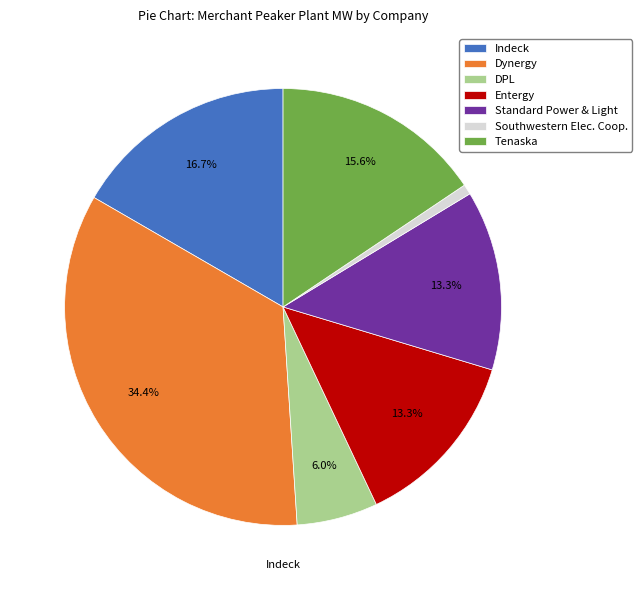

Approximately how many times larger is the value at Entergy compared to Southwestern Elec. Coop.?

17.8